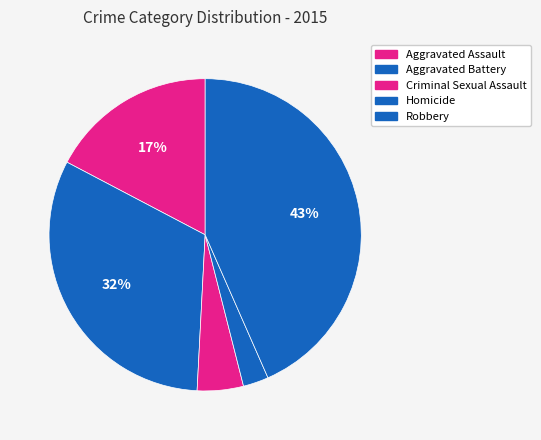

How many segments does this pie chart have?

5